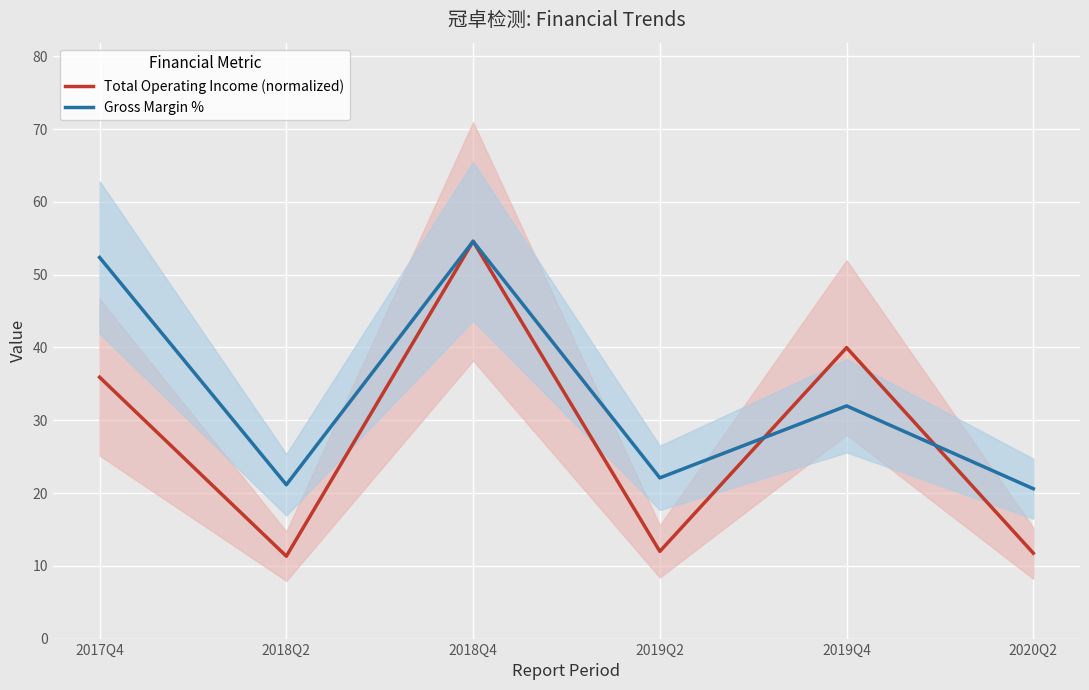

How many lines are shown in the chart?

2